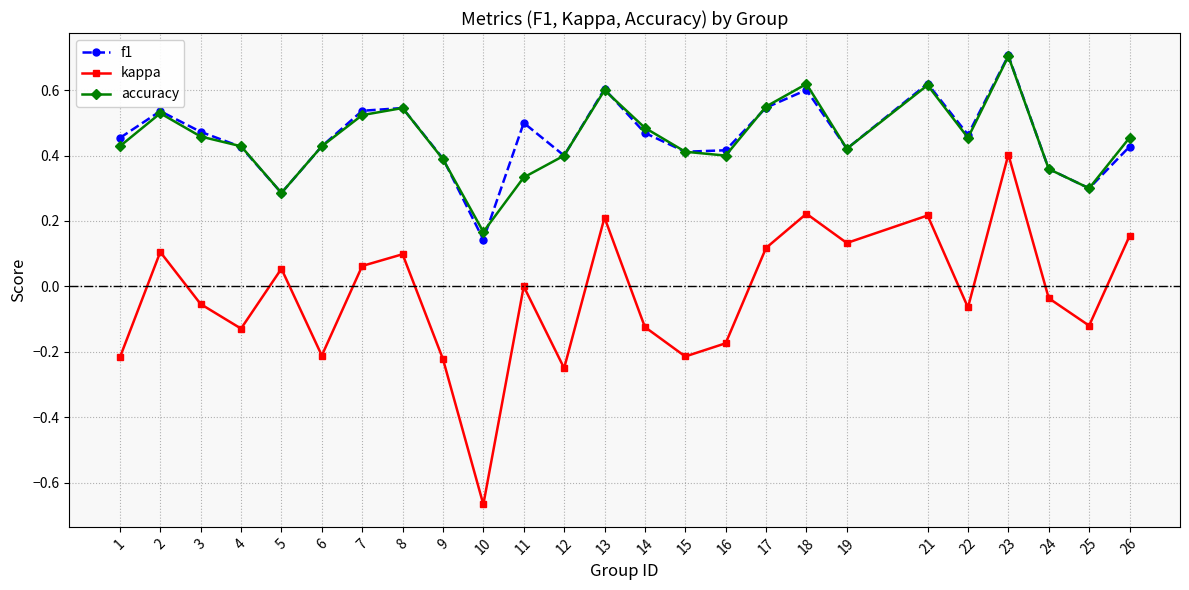

Between 2 and 25, which series saw the biggest shift?

f1